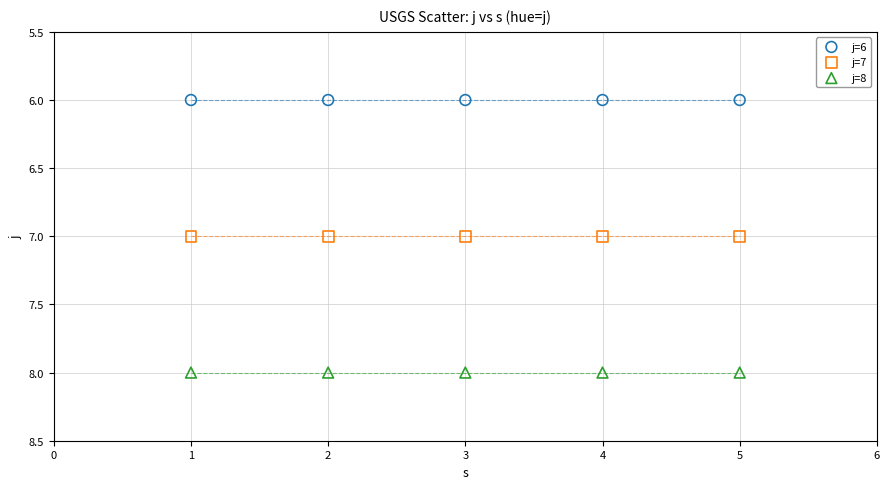

Which series reaches the minimum Y coordinate?

j=6